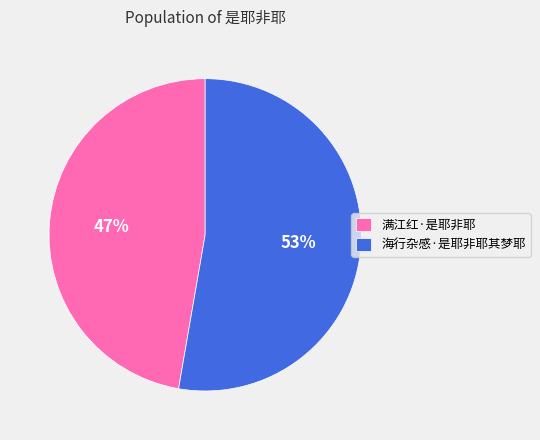

What percentage is the 满江红·是耶非耶 slice, to the nearest percent?

47%